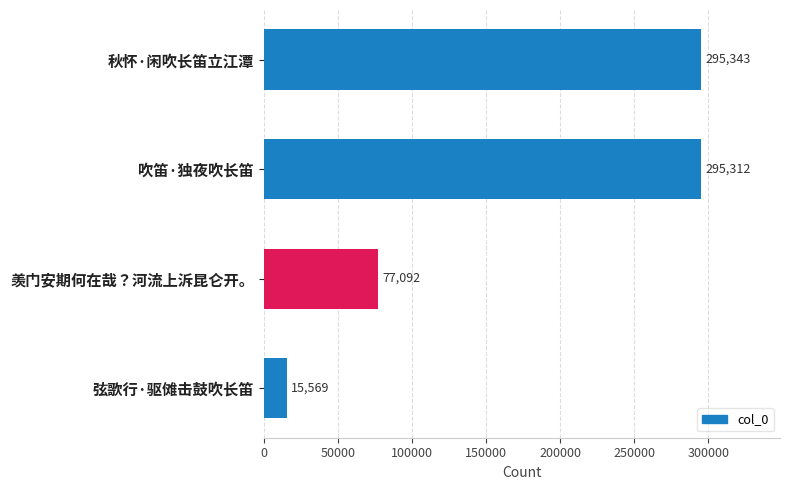

True or false: the data shows 295343 at 秋怀·闲吹长笛立江潭.

True